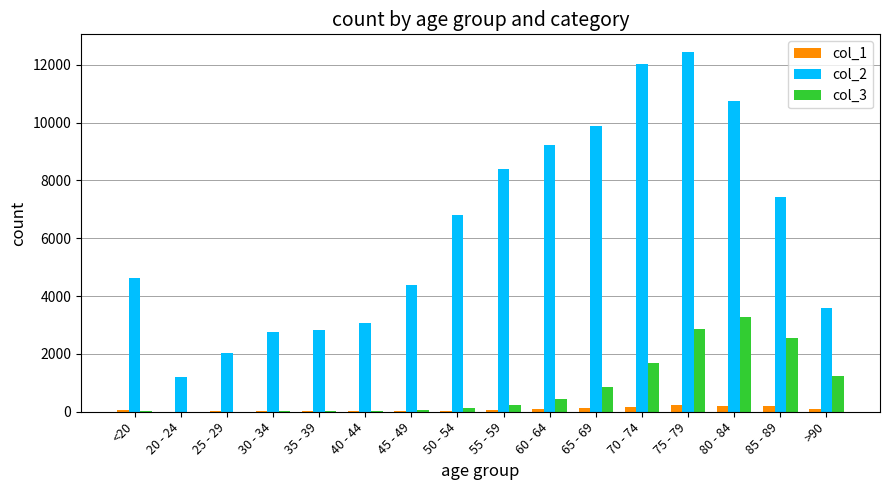

Is the value of col_2 at <20 greater than the value of col_1 at 80 - 84?

Yes